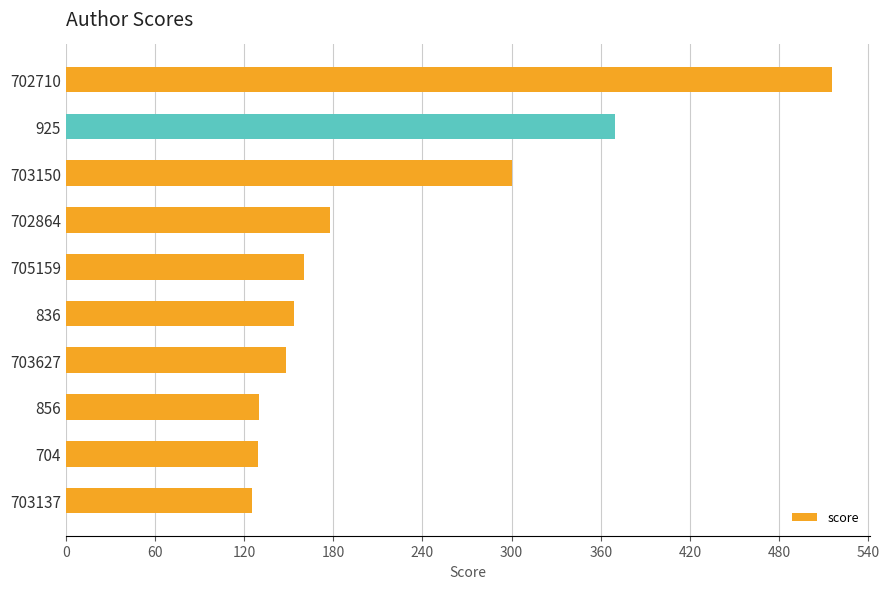

True or false: the data shows 160.0 at 705159.

True